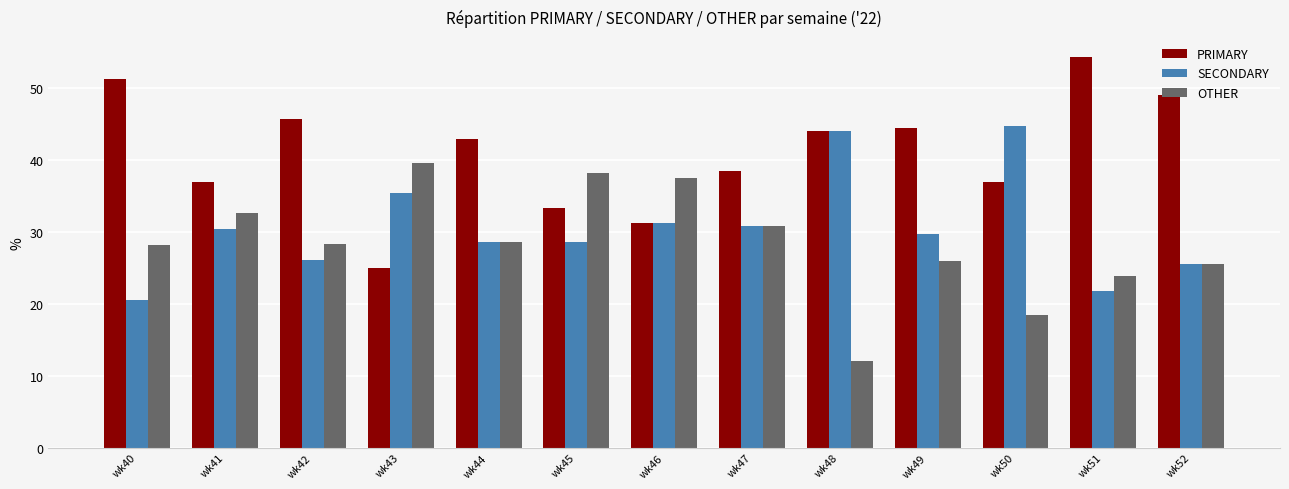

Which series has the largest total across all categories?

PRIMARY